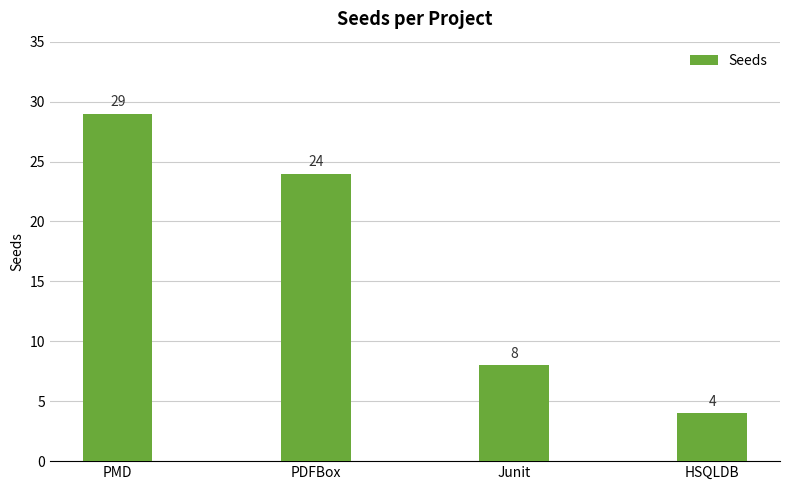

Reading right to left, transcribe all the data shown in this chart.

4	8	24	29